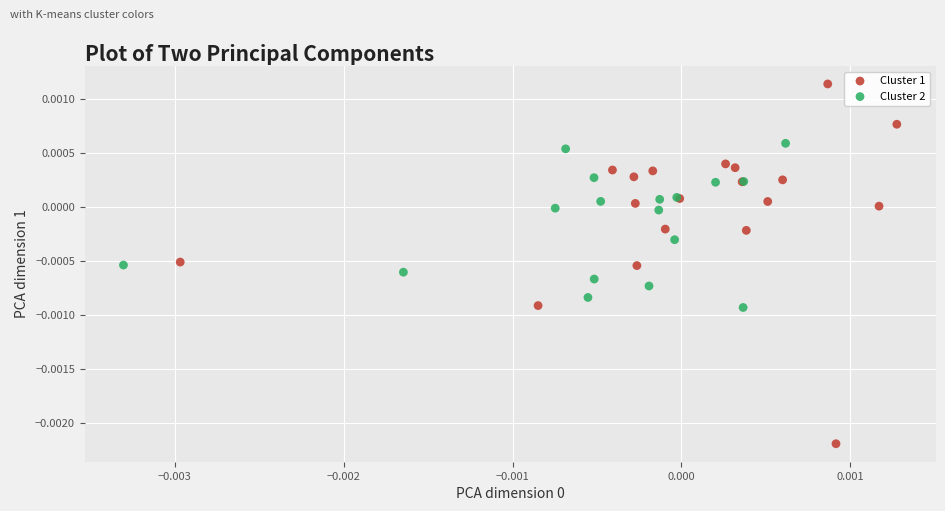

Which series has the largest Y range (max minus min)?

Cluster 1